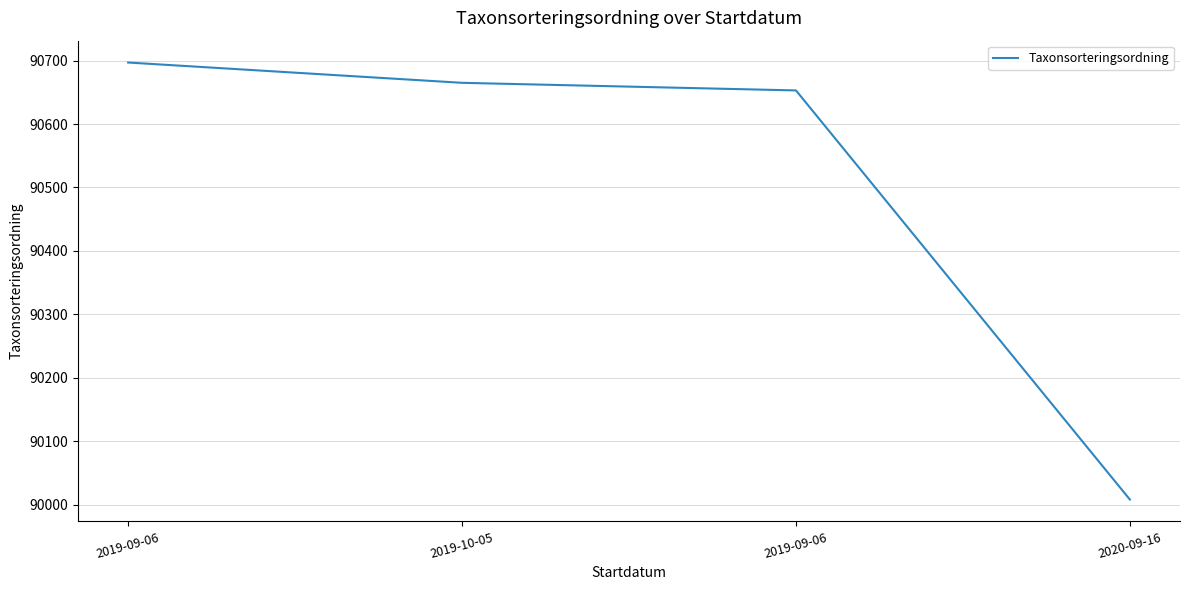

Which category has the highest value across all series?

2019-09-06